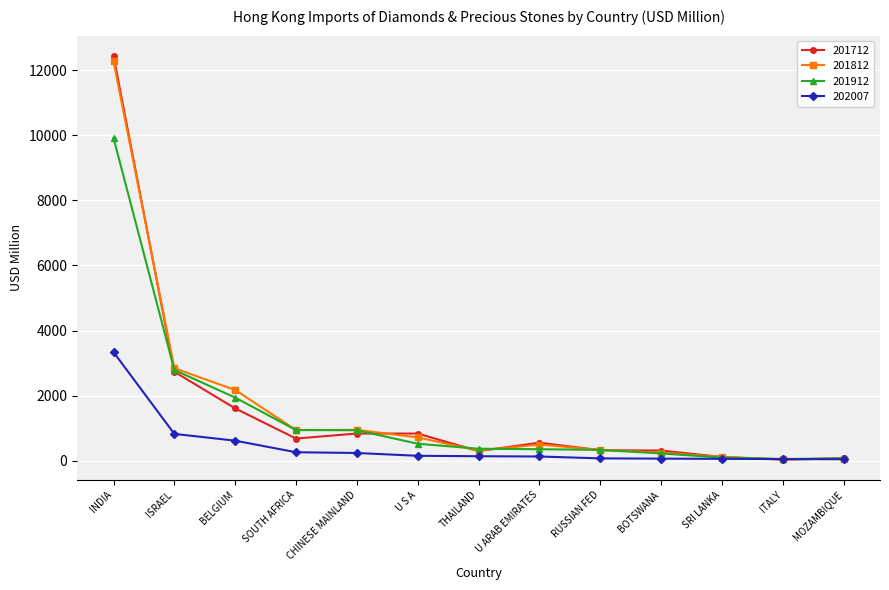

What is the label of the 9th point from the right?

CHINESE MAINLAND